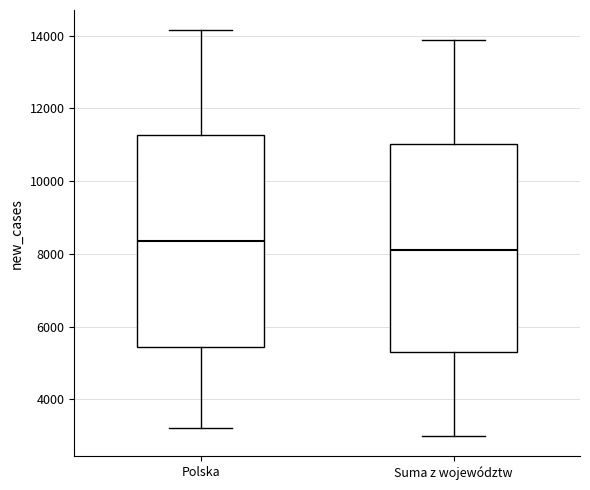

Reading left to right, transcribe this box plot: for each box, give where its median line is, the range the box spans, and where its two whiskers end, as read against the y-axis. The values are not printed on the chart, so give them approximately, as read against the axis.

Polska: median 8400, box 5400 to 11200, whiskers 3200 to 14200
Suma z województw: median 8200, box 5400 to 11000, whiskers 3000 to 13800